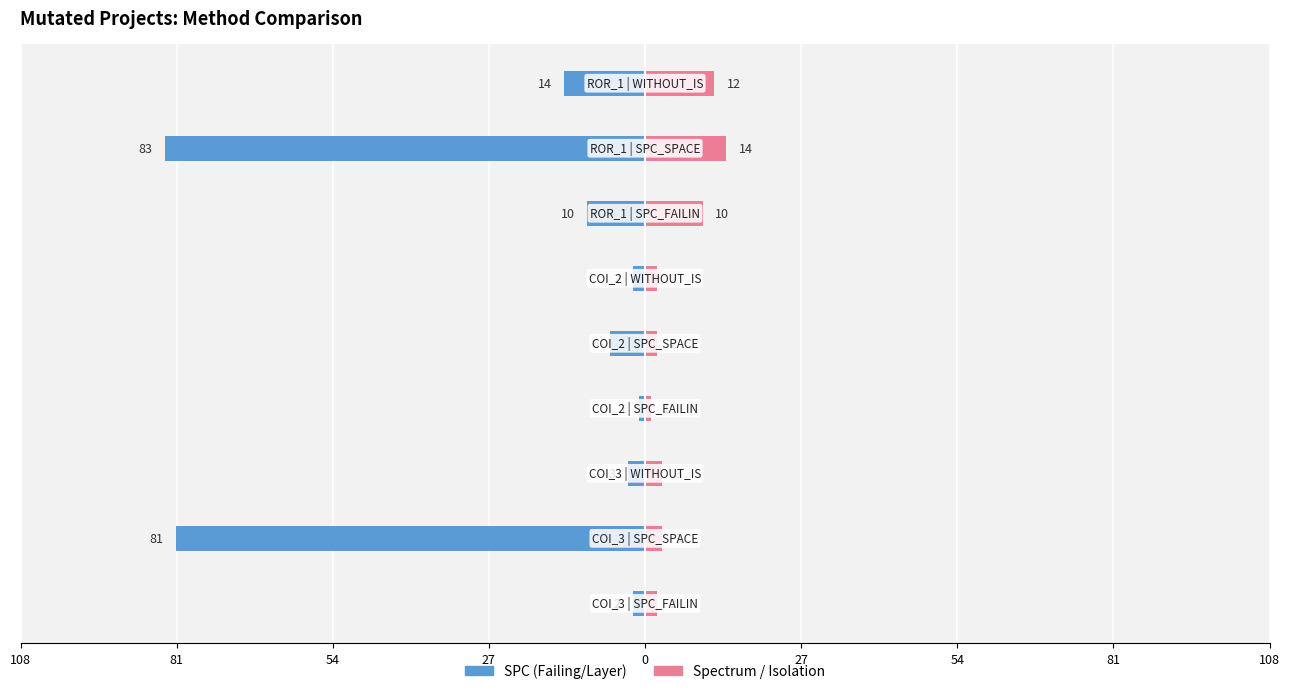

How many bars are there in each group?

2